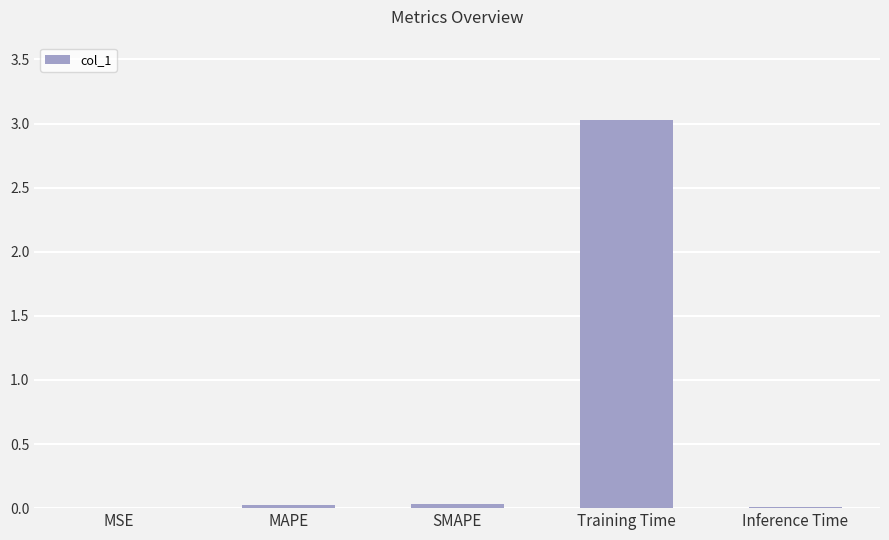

Is it true that the value at Training Time is 3.0?

True